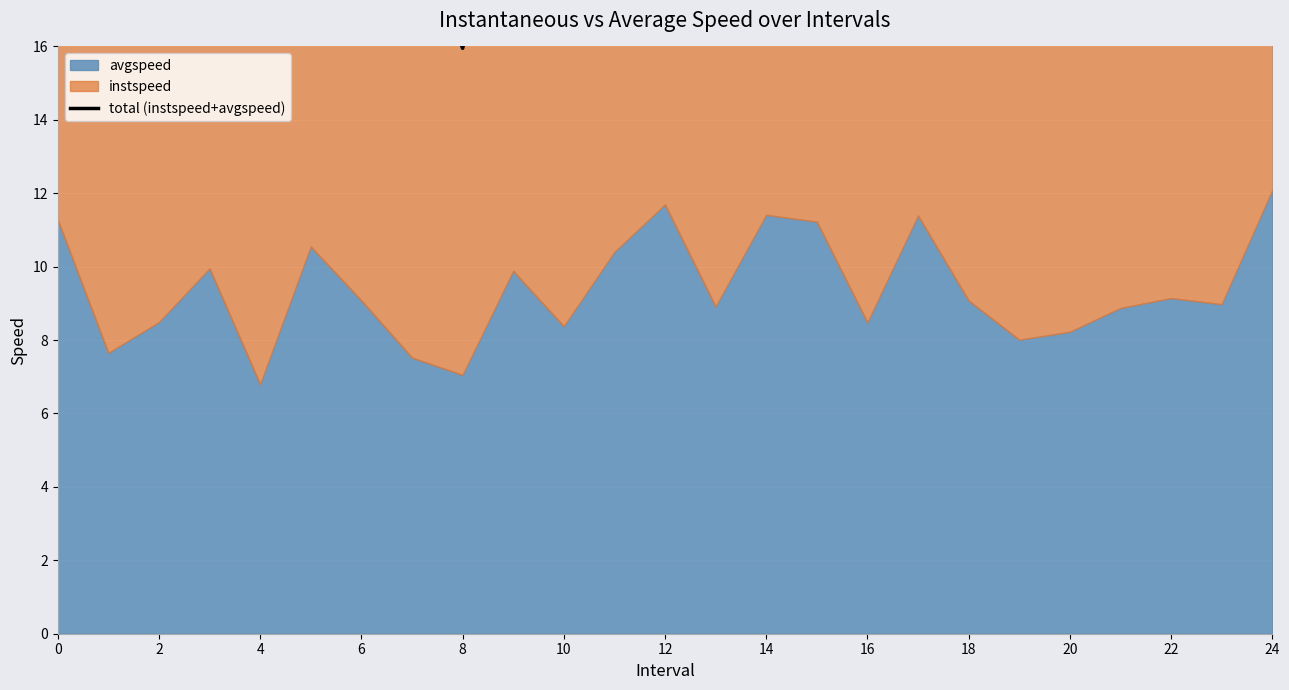

What is the minimum value shown in the chart?

15.9